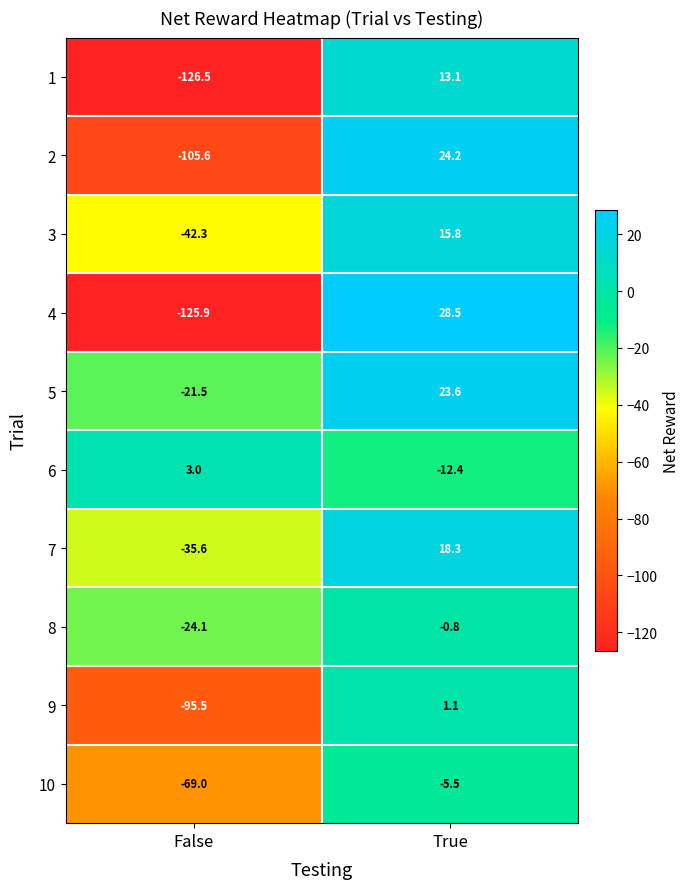

How many negative values does the 2 series have?

1